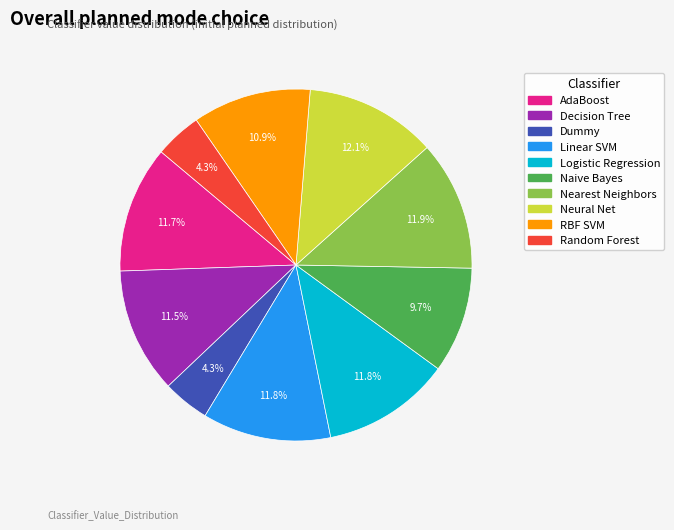

To the nearest percent, what is the difference between the Naive Bayes and Linear SVM slice percentages?

2%